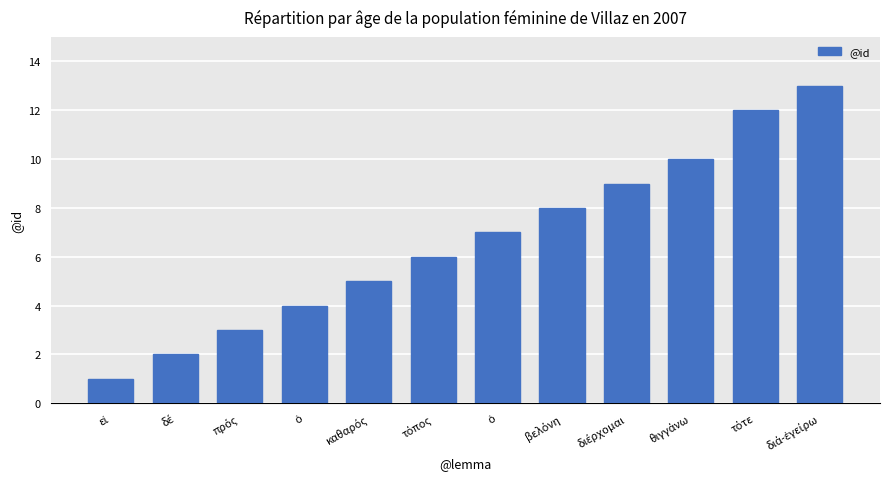

What is the difference between the maximum and minimum values?

12